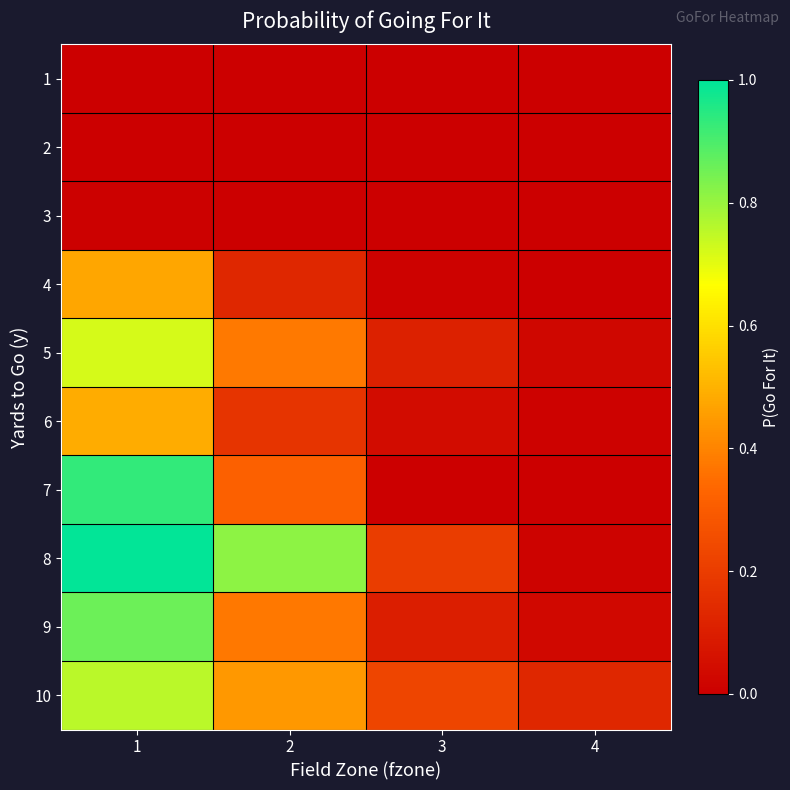

Which series has the largest range (max minus min)?

8